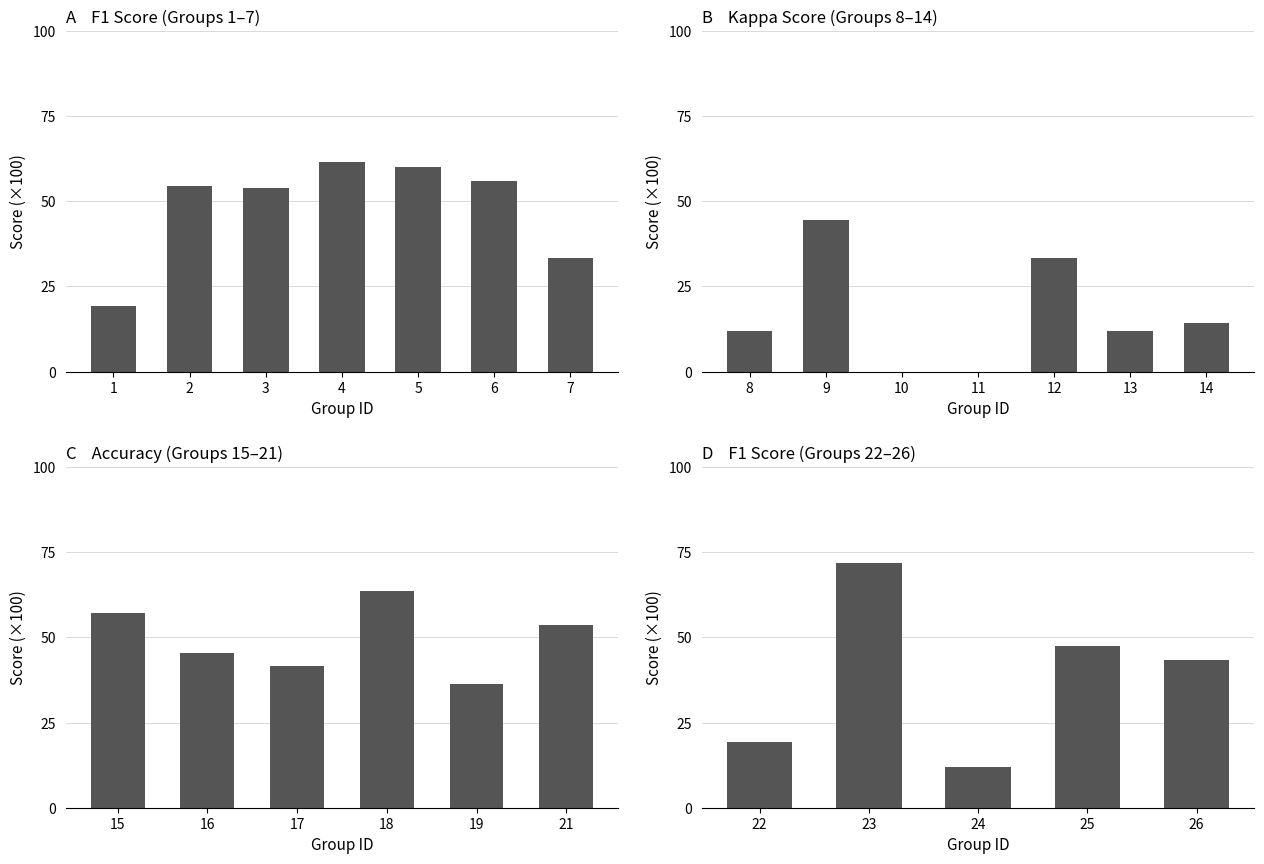

What is the difference between the maximum and minimum values in the f1 series?

0.6